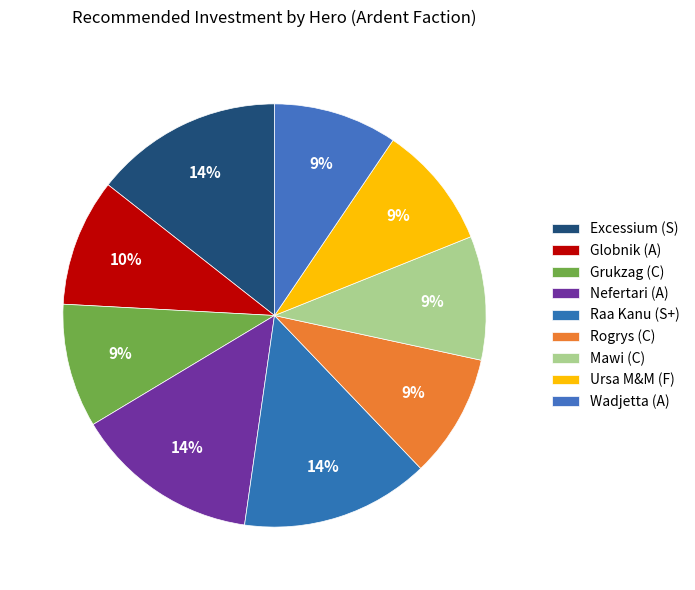

Combined, what portion of the pie is Mawi (C) and Globnik (A)?

19.2%